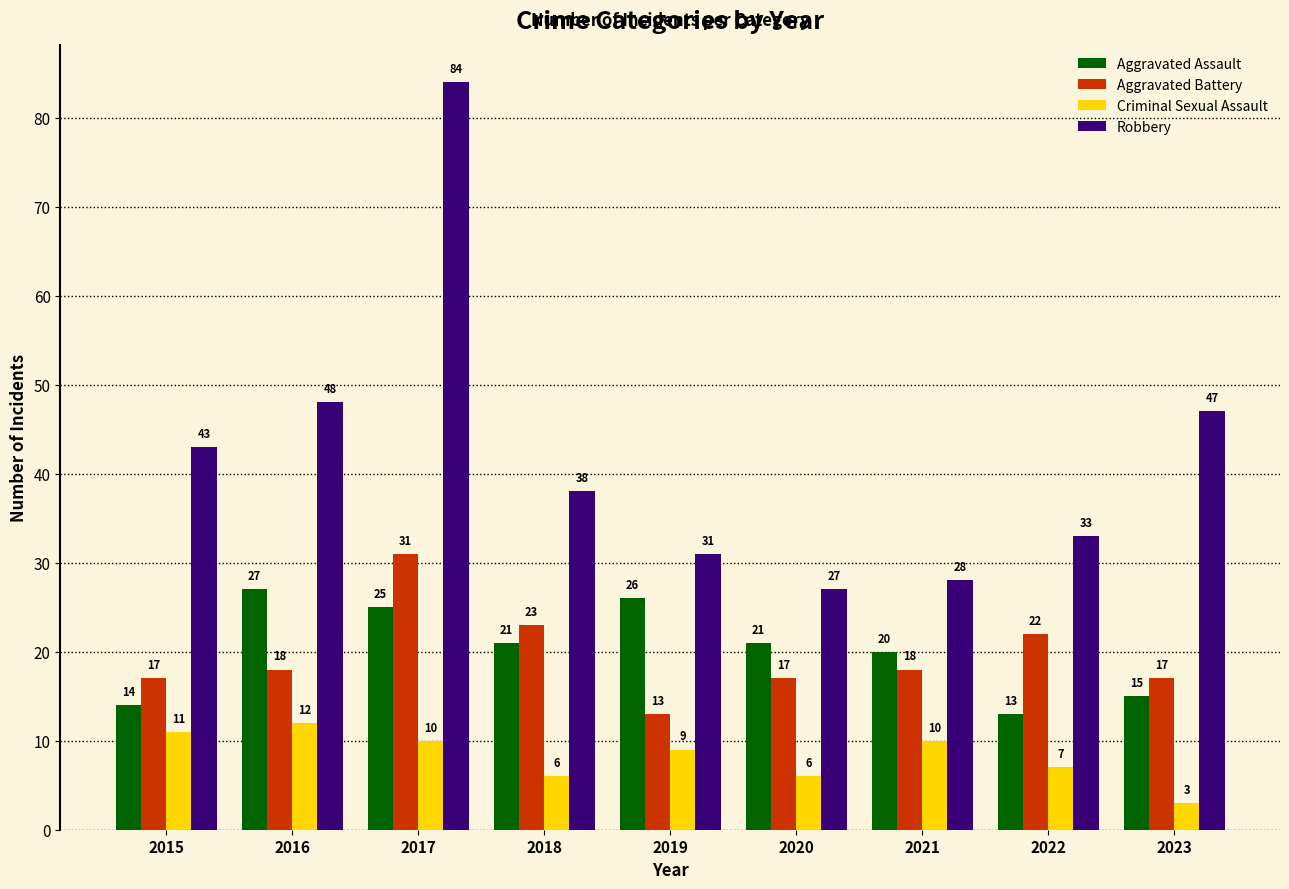

Reading right to left, list all the values displayed in this chart.

Aggravated Assault: 15	13	20	21	26	21	25	27	14
Aggravated Battery: 17	22	18	17	13	23	31	18	17
Criminal Sexual Assault: 3	7	10	6	9	6	10	12	11
Robbery: 47	33	28	27	31	38	84	48	43